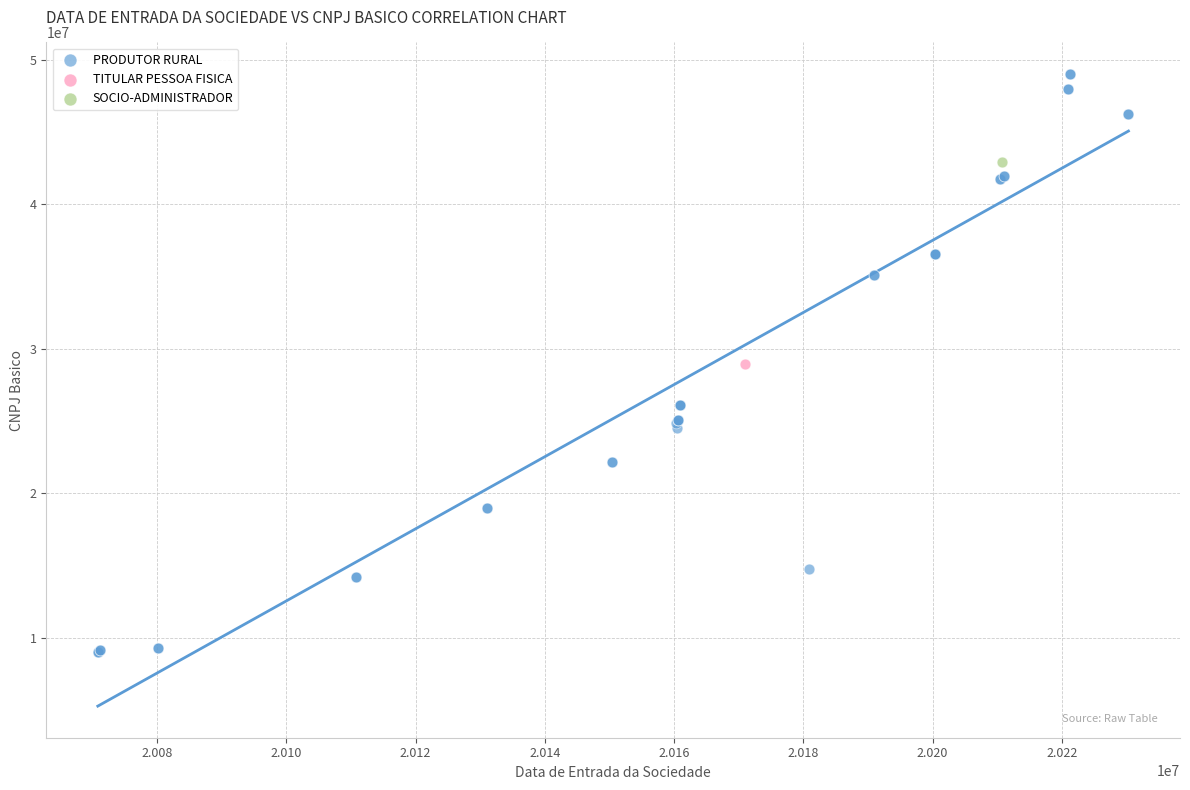

What are all the series names shown in the legend?

PRODUTOR RURAL, TITULAR PESSOA FISICA, SOCIO-ADMINISTRADOR